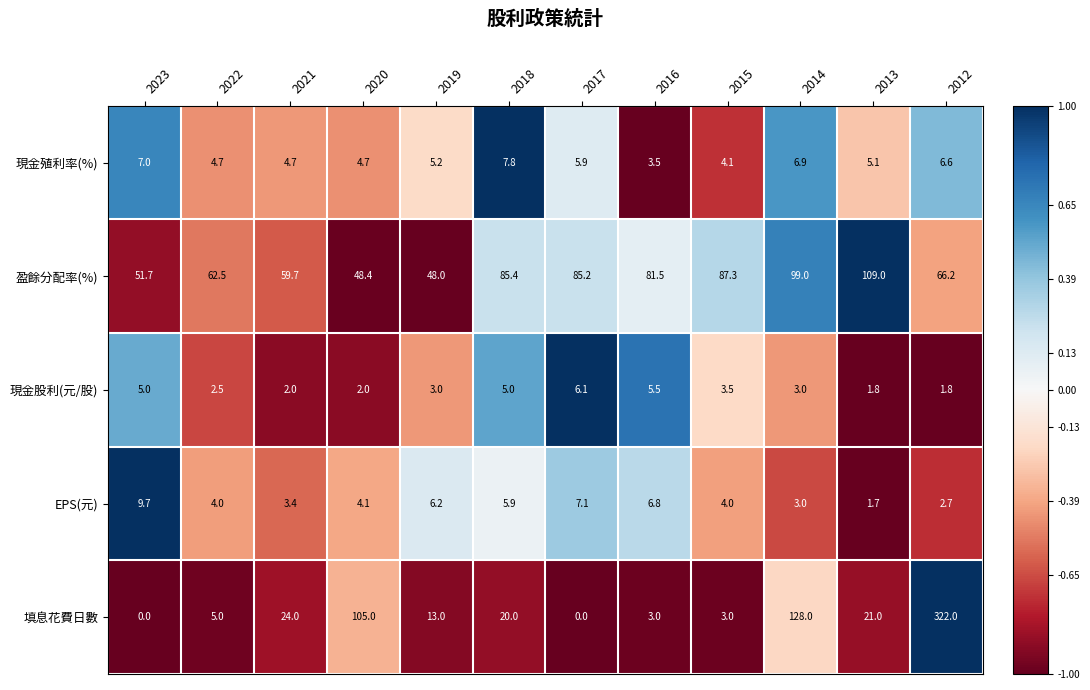

At which label does EPS(元) first exceed 4?

2023